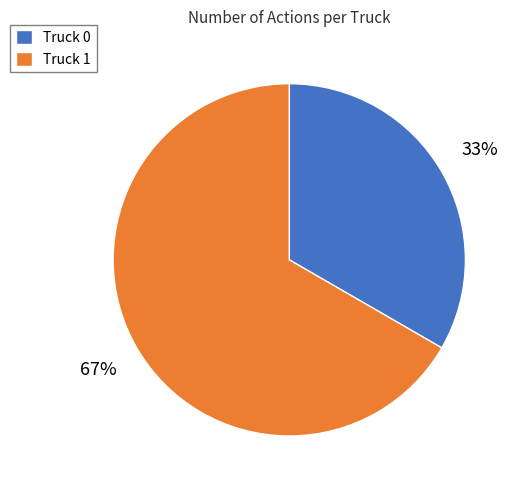

Approximately how many times larger is the value at Truck 0 compared to Truck 1?

0.5